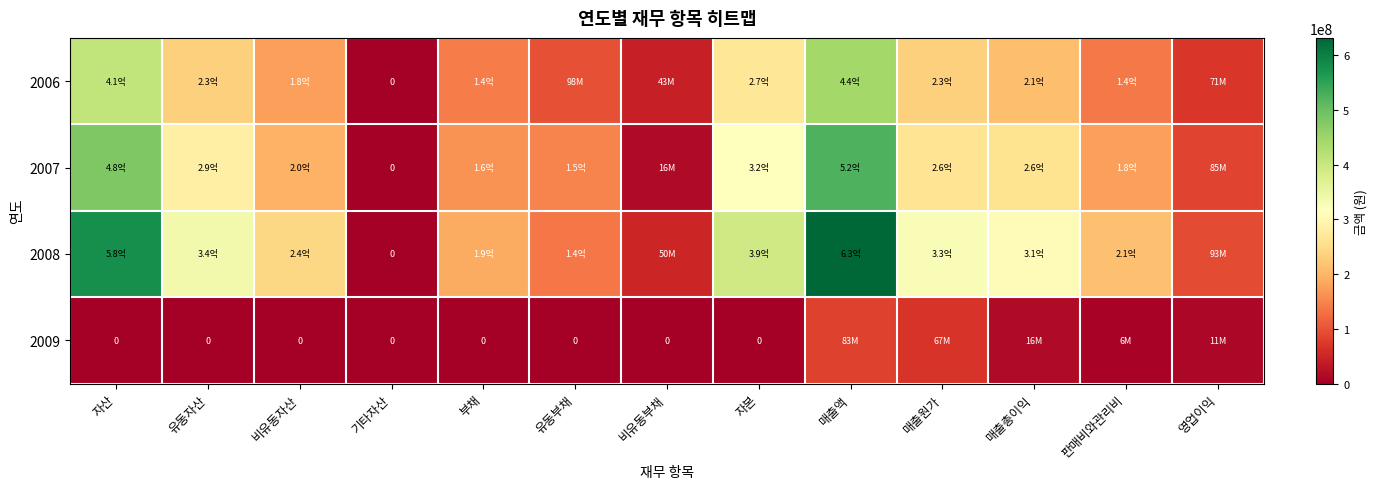

At which label does 2006 reach its minimum?

기타자산